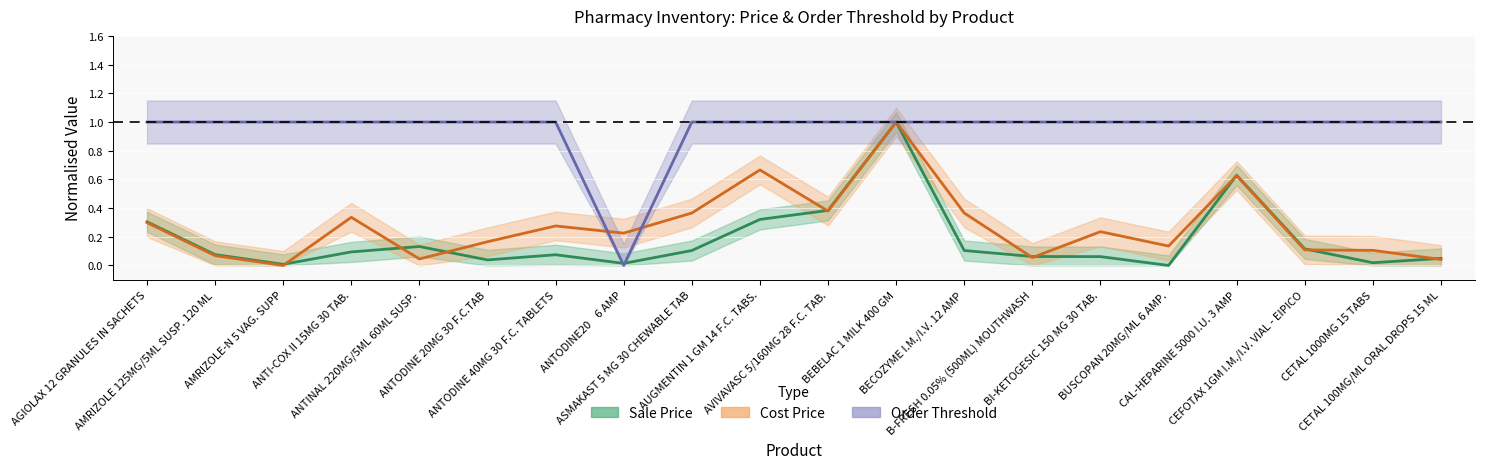

What is the difference between the highest and lowest values at BUSCOPAN 20MG/ML 6 AMP.?

1.0